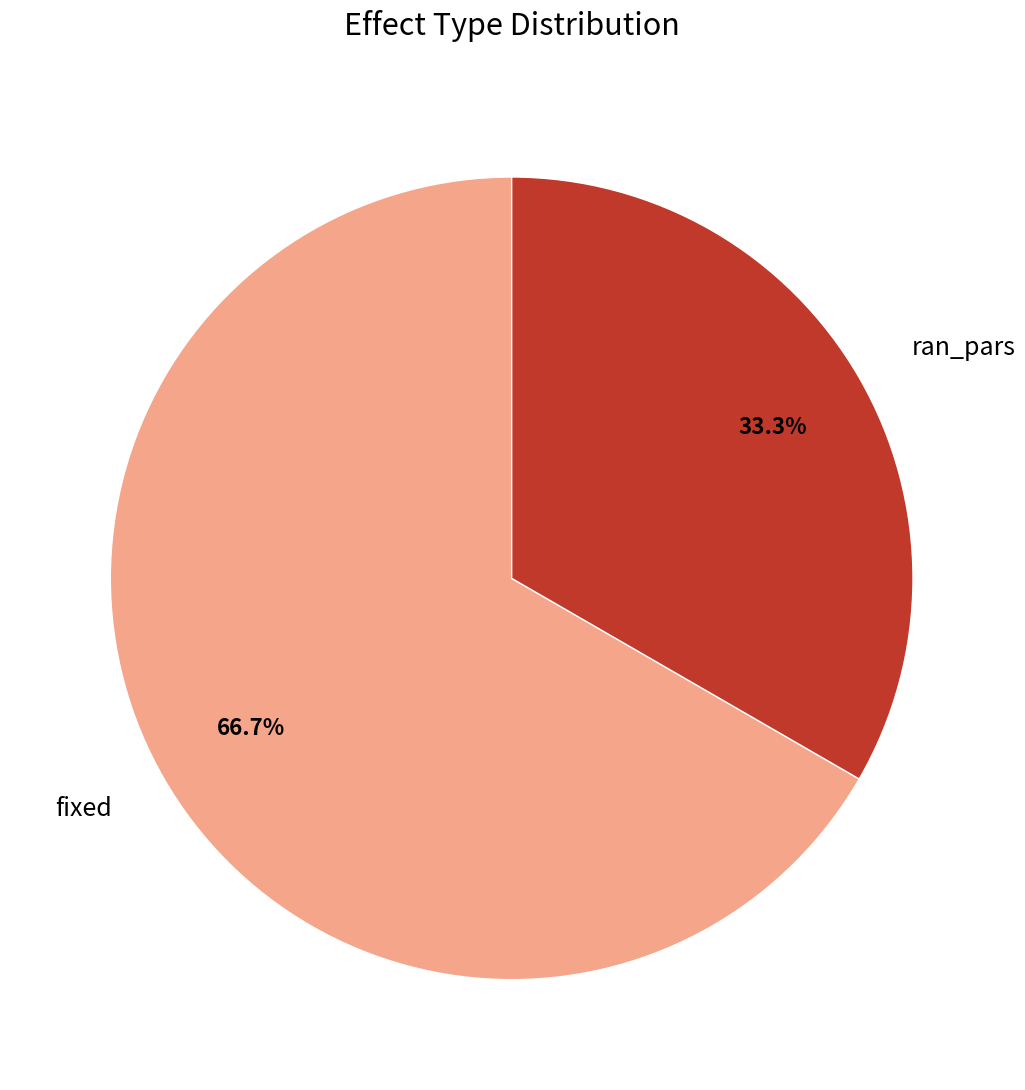

To the nearest percent, what is the average slice percentage?

50%